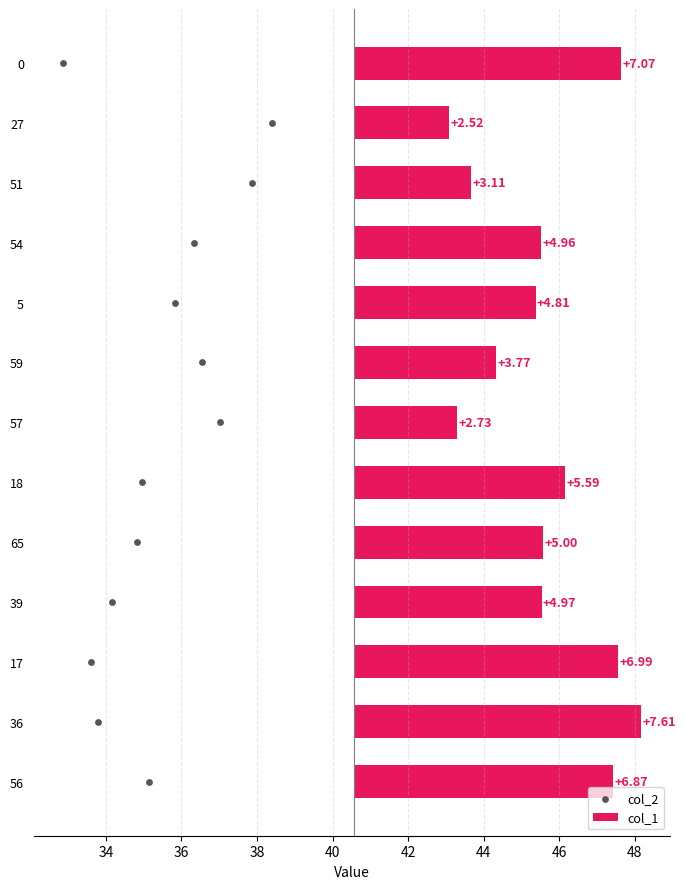

Which series reaches the minimum Y coordinate?

col_2